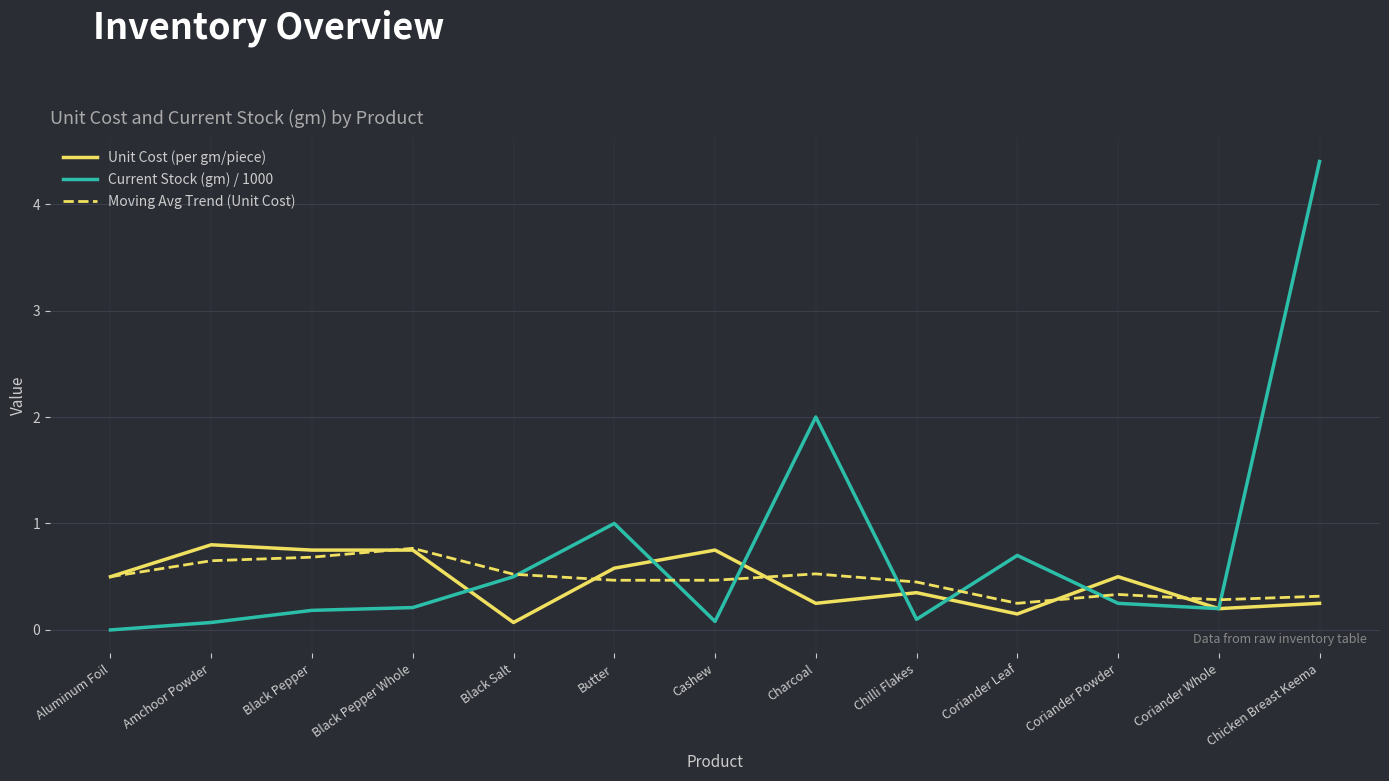

The Moving Avg Trend (Unit Cost) series shows 0.5 at Charcoal. True or false?

True